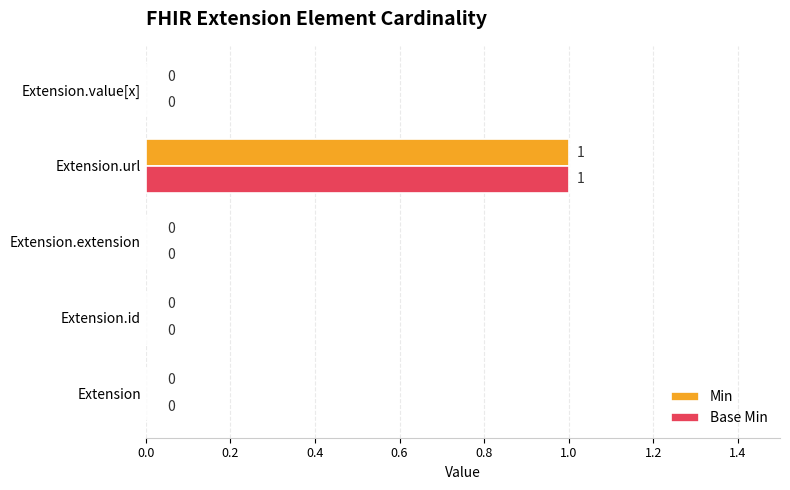

Is the value of Min at Extension.url greater than the value of Base Min at Extension.value[x]?

Yes